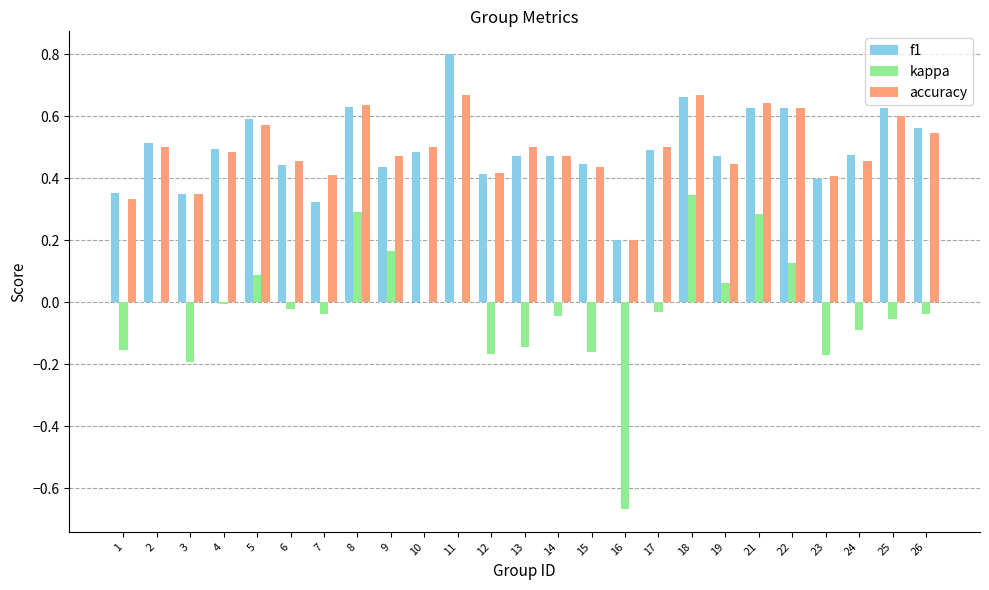

Which category has the highest value across all series?

11